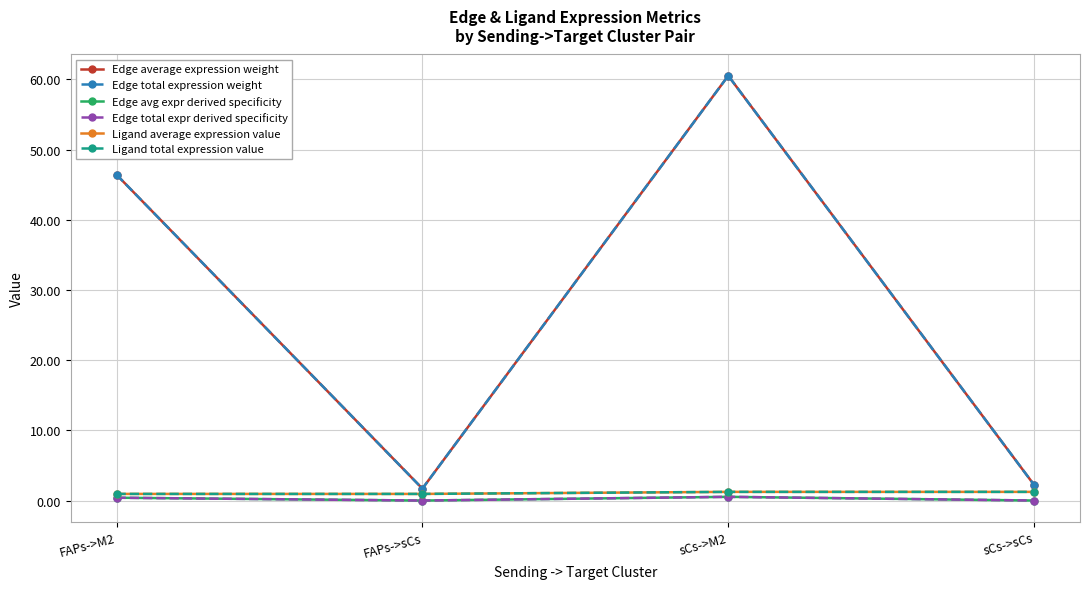

Between sCs->sCs and sCs->M2, which is larger?

sCs->M2